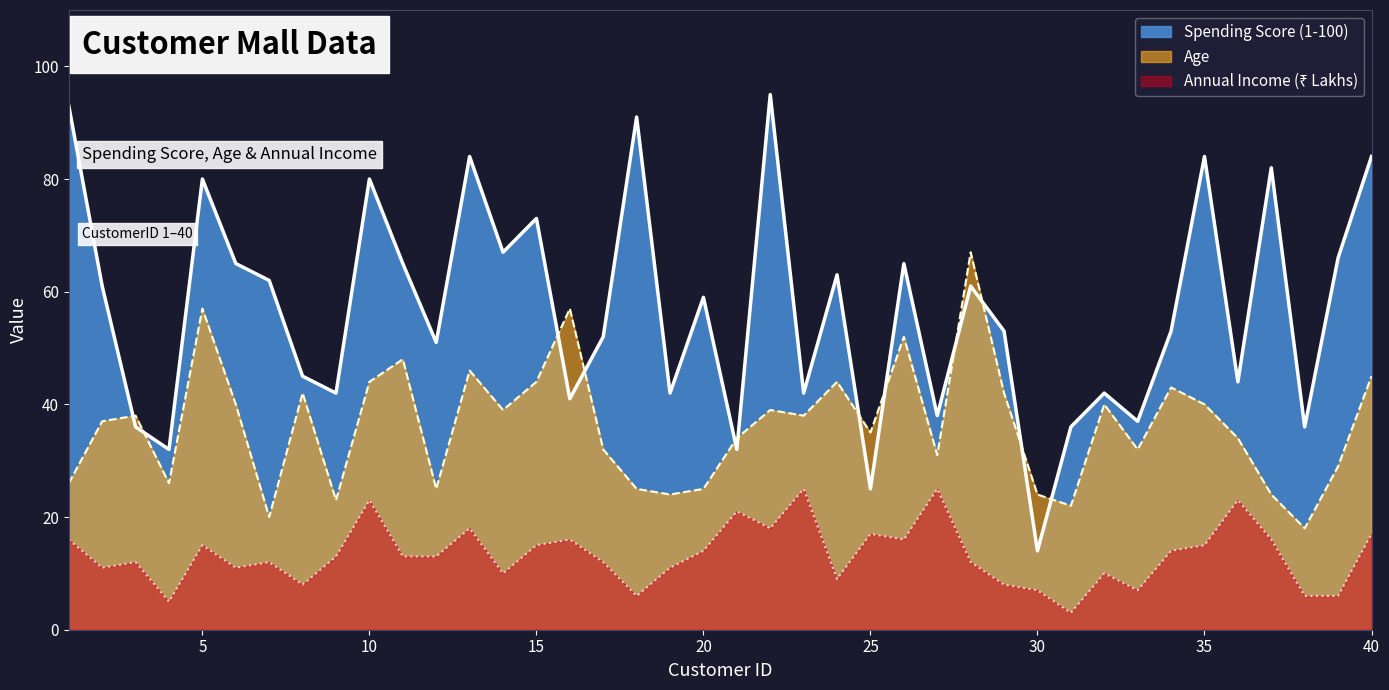

Reading right to left, list all the values displayed in this chart.

Spending Score (1-100): 84	66	36	82	44	84	53	37	42	36	14	53	61	38	65	25	63	42	95	32	59	42	91	52	41	73	67	84	51	65	80	42	45	62	65	80	32	36	61	93
Age: 45	29	18	24	34	40	43	32	40	22	24	42	67	31	52	35	44	38	39	34	25	24	25	32	57	44	39	46	25	48	44	23	42	20	40	57	26	38	37	26
Annual Income (₹ Lakhs): 17	6	6	16	23	15	14	7	10	3	7	8	12	25	16	17	9	25	18	21	14	11	6	12	16	15	10	18	13	13	23	13	8	12	11	15	5	12	11	16